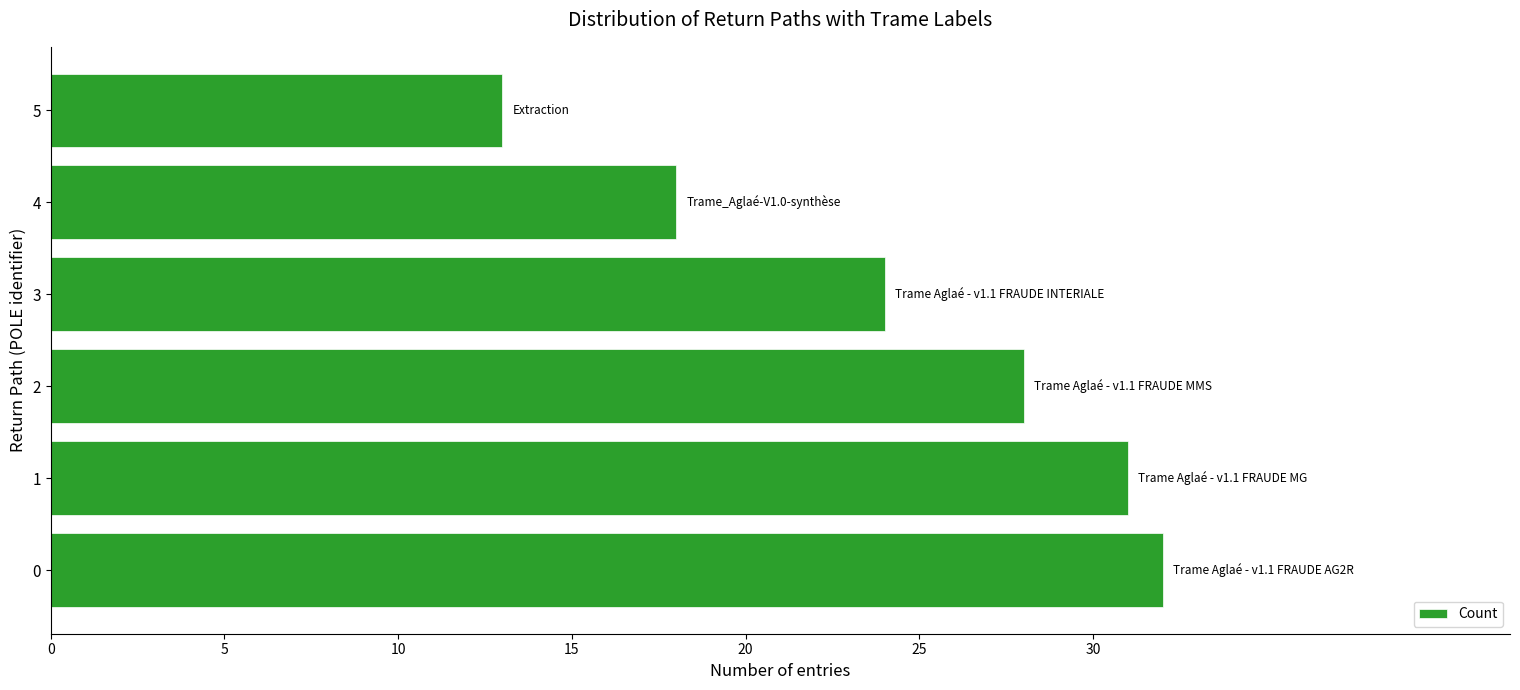

What is the sum of all values?

146